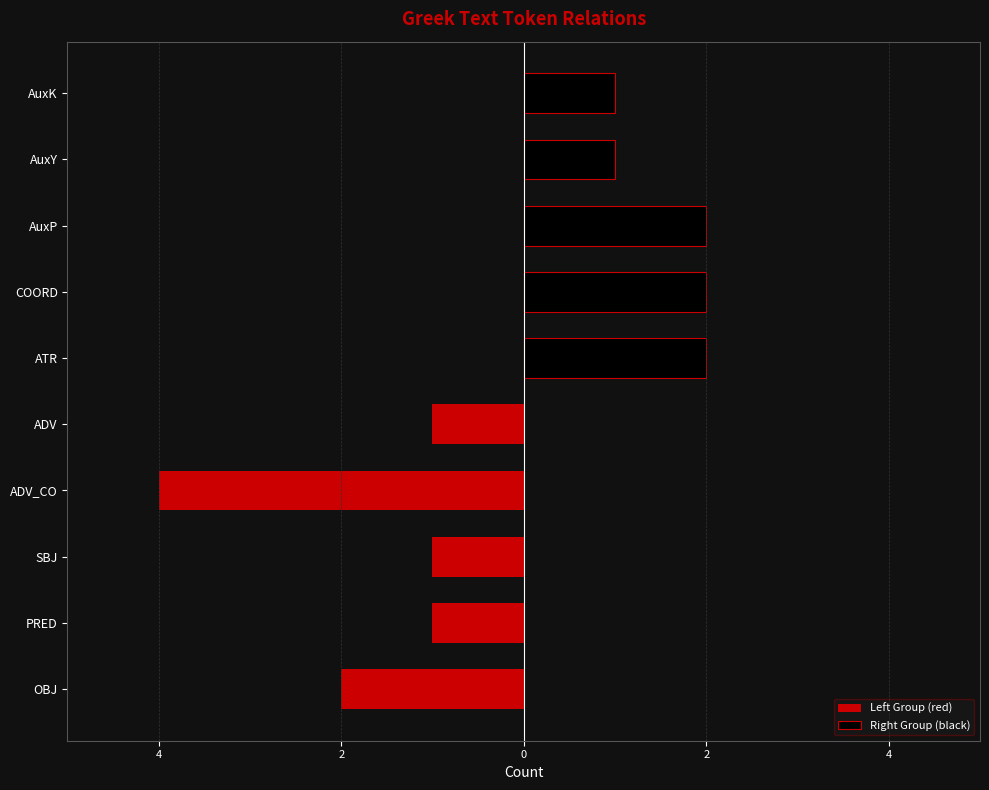

Which series has the largest range (max minus min)?

Left Group (red)